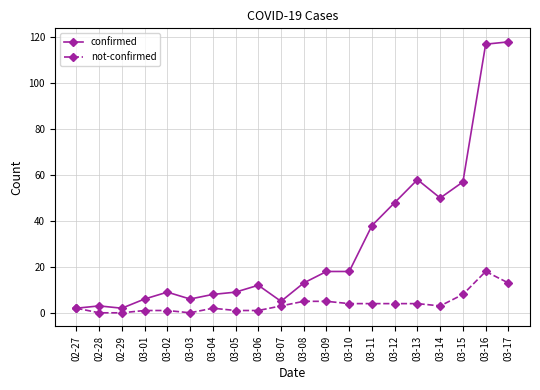

What is the difference between the second highest and minimum values in the confirmed series?

115